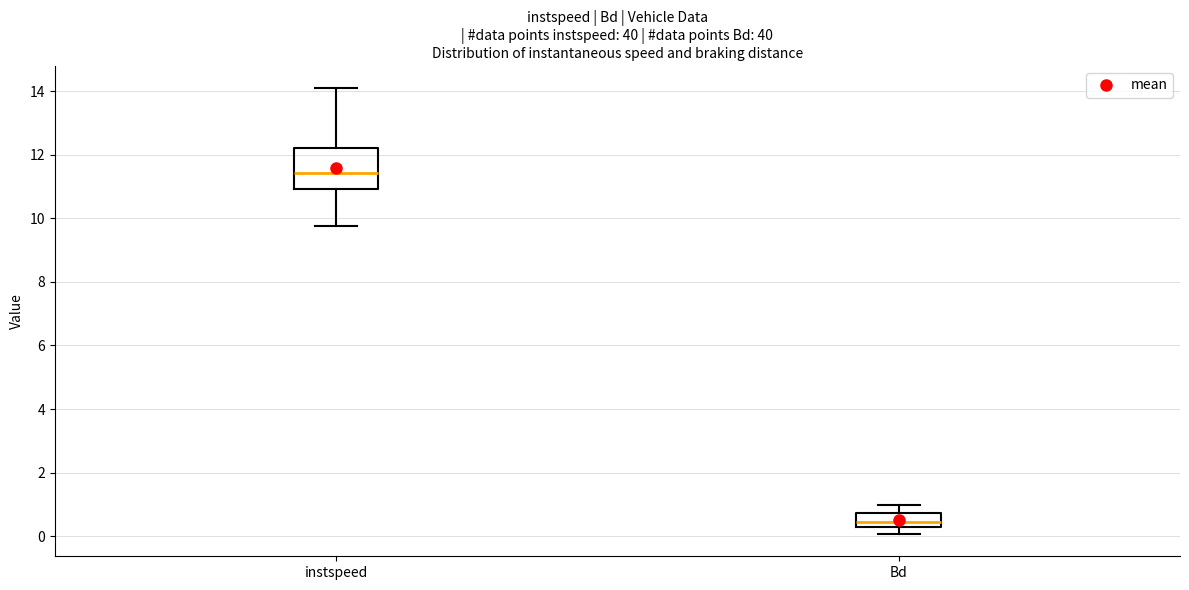

Reading left to right, read every box against the y-axis: the position of its median line, the range the box covers, and the ends of its whiskers. The values are not printed on the chart, so give them approximately, as read against the axis.

instspeed: median 11.4, box 11.0 to 12.2, whiskers 9.8 to 14.0
Bd: median 0.4, box 0.2 to 0.8, whiskers 0.0 to 1.0